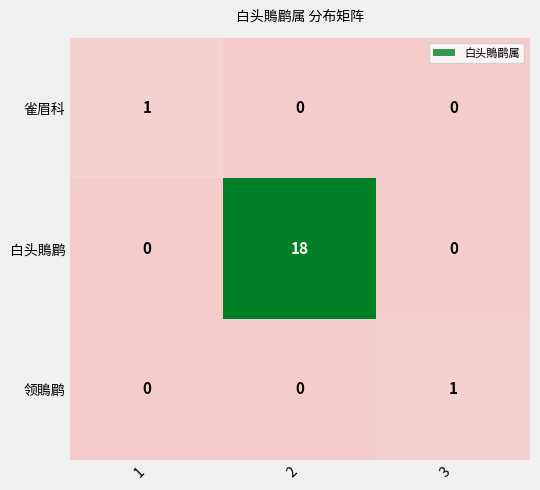

What is the difference between the highest and lowest values at 1?

1